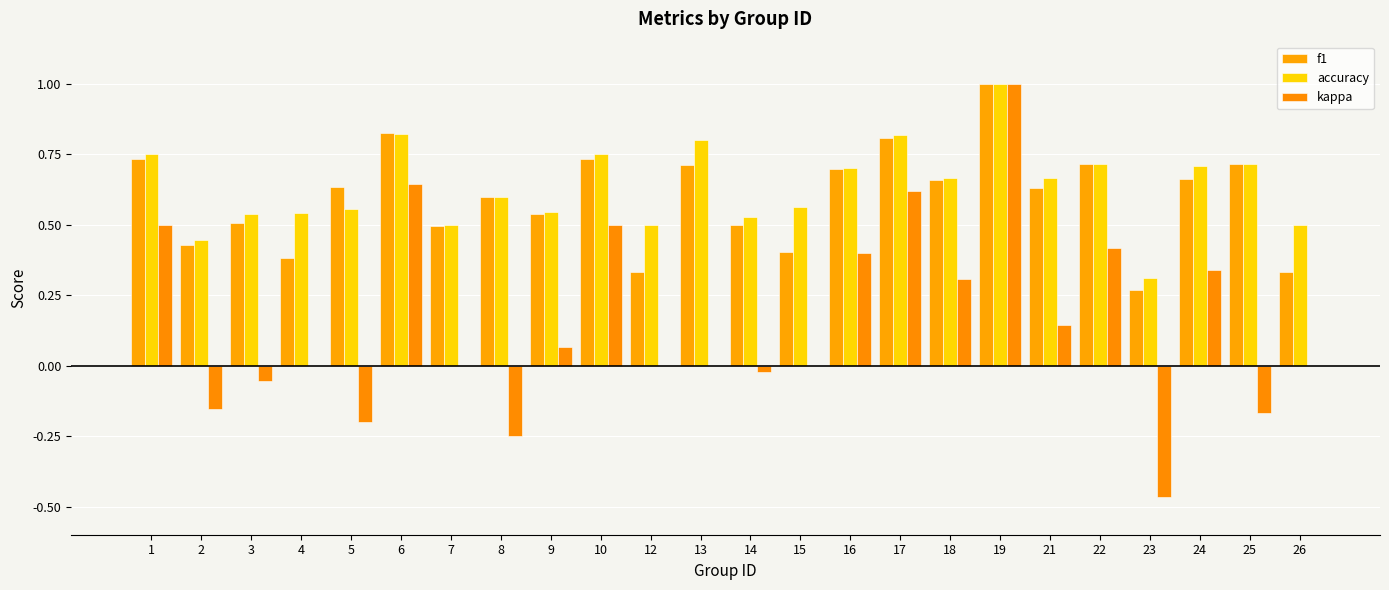

Reading right to left, list all the values displayed in this chart.

f1: 26=0.3	25=0.7	24=0.7	23=0.3	22=0.7	21=0.6	19=1.0	18=0.7	17=0.8	16=0.7	15=0.4	14=0.5	13=0.7	12=0.3	10=0.7	9=0.5	8=0.6	7=0.5	6=0.8	5=0.6	4=0.4	3=0.5	2=0.4	1=0.7
accuracy: 26=0.5	25=0.7	24=0.7	23=0.3	22=0.7	21=0.7	19=1.0	18=0.7	17=0.8	16=0.7	15=0.6	14=0.5	13=0.8	12=0.5	10=0.8	9=0.5	8=0.6	7=0.5	6=0.8	5=0.6	4=0.5	3=0.5	2=0.4	1=0.8
kappa: 26=0.0	25=-0.2	24=0.3	23=-0.5	22=0.4	21=0.1	19=1.0	18=0.3	17=0.6	16=0.4	15=0.0	14=-0.0	13=0.0	12=0.0	10=0.5	9=0.1	8=-0.2	7=0.0	6=0.6	5=-0.2	4=0.0	3=-0.1	2=-0.2	1=0.5